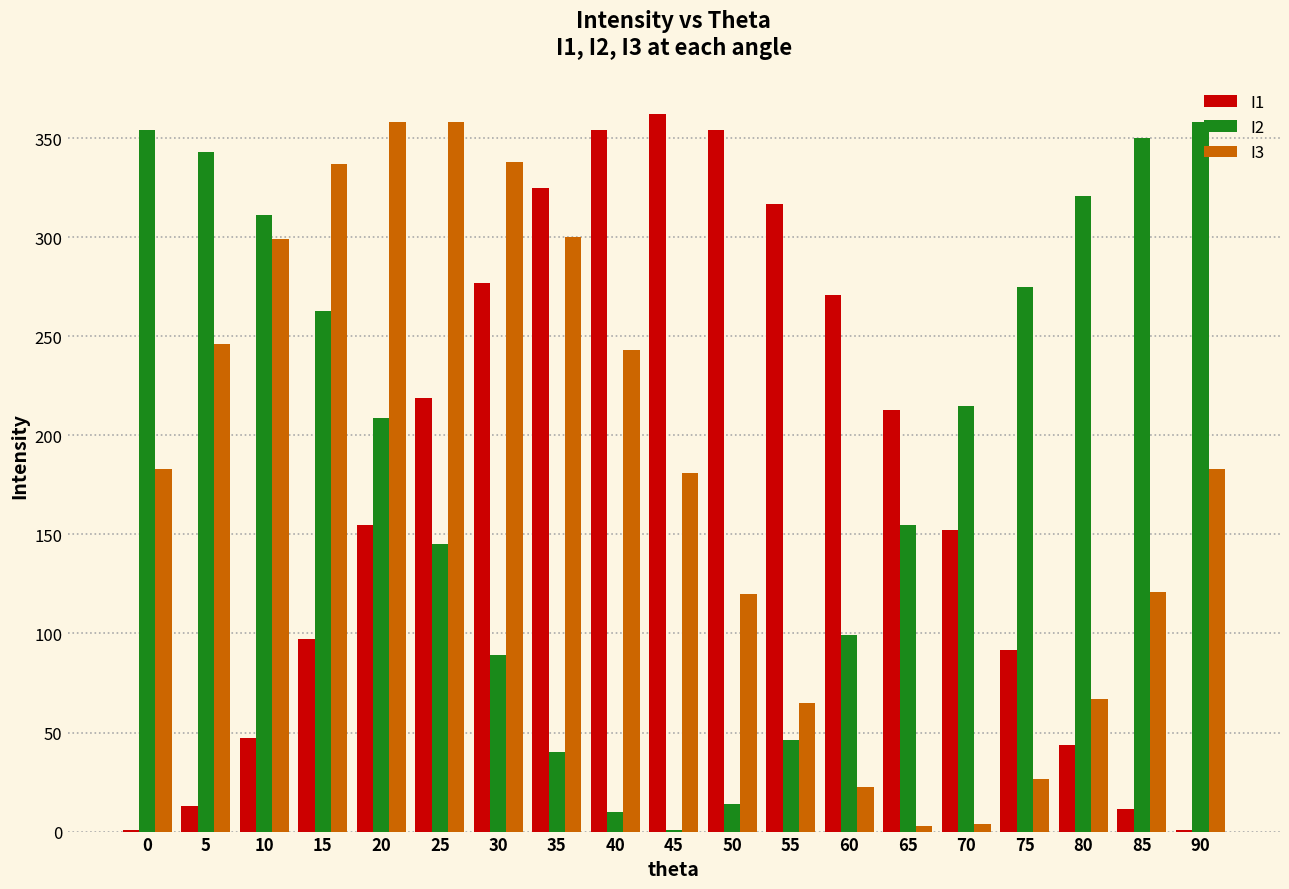

What is the maximum value shown in the chart?

362.0